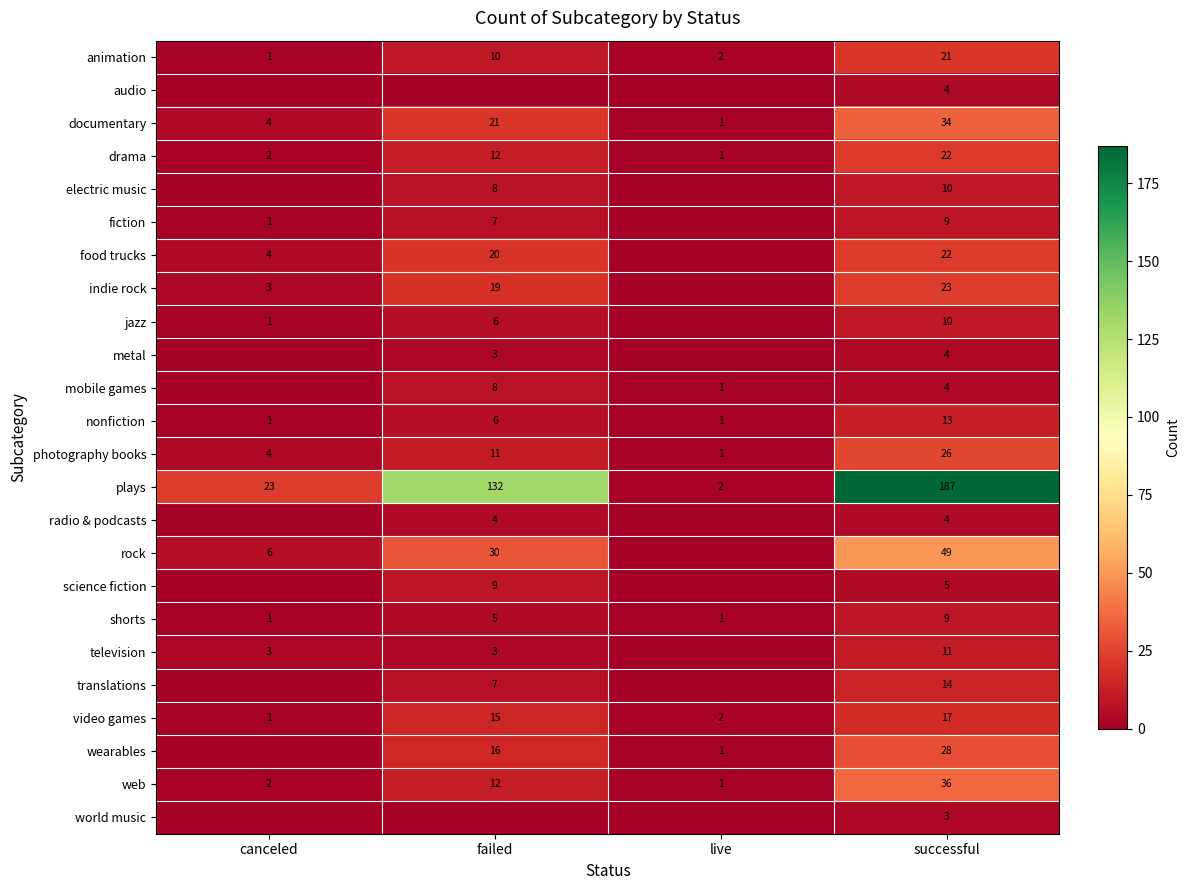

What is the difference between the highest and lowest values at successful?

184